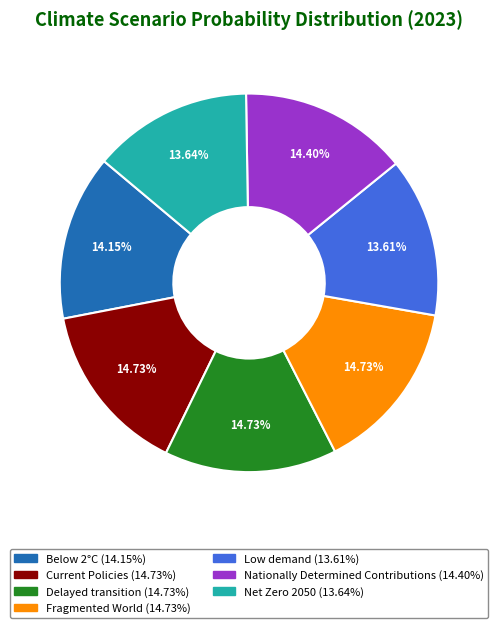

To the nearest percent, what percentage of the pie is Nationally Determined Contributions?

14%